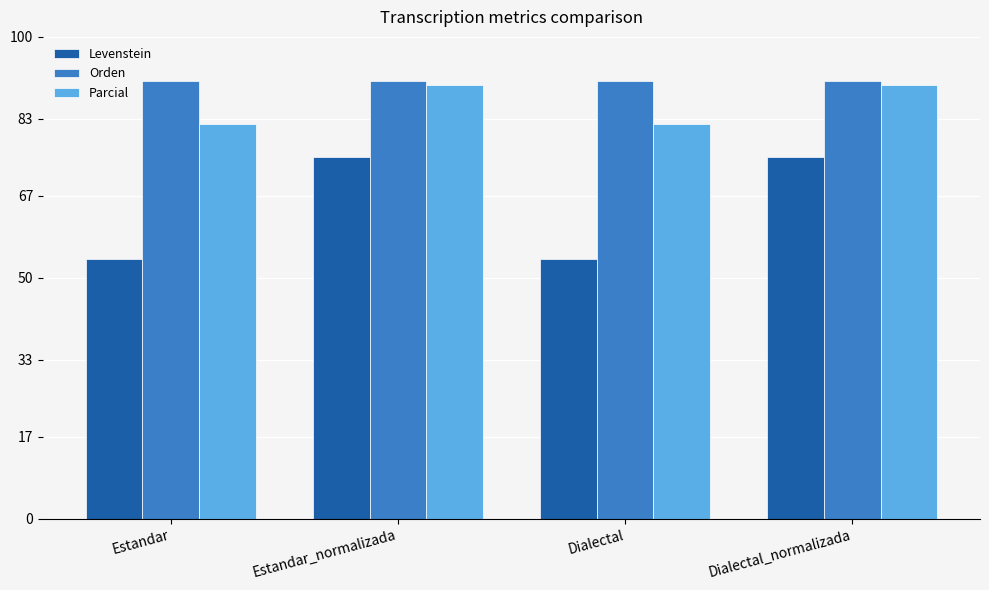

What are all the series names shown in the legend?

Levenstein, Orden, Parcial